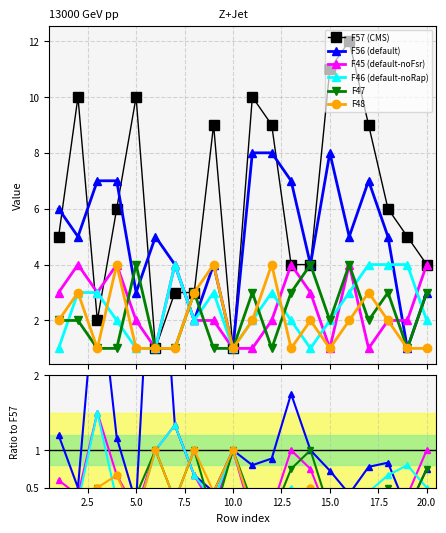

Reading right to left, extract all data points from this chart.

F57 (CMS): 4.0	5.0	6.0	9.0	12.0	11.0	4.0	4.0	9.0	10.0	1.0	9.0	3.0	3.0	1.0	10.0	6.0	2.0	10.0	5.0
F56 (default): 0.8	0.2	0.8	0.8	0.4	0.7	1.0	1.8	0.9	0.8	1.0	0.4	0.7	1.3	5.0	0.3	1.2	3.5	0.5	1.2
F45 (default-noFsr): 1.0	0.4	0.3	0.1	0.3	0.1	0.8	1.0	0.2	0.1	1.0	0.2	0.7	1.3	1.0	0.2	0.7	1.5	0.4	0.6
F46 (default-noRap): 0.5	0.8	0.7	0.4	0.2	0.2	0.2	0.5	0.3	0.2	1.0	0.3	0.7	1.3	1.0	0.1	0.3	1.5	0.3	0.2
F47: 0.8	0.2	0.5	0.2	0.3	0.2	1.0	0.8	0.1	0.3	1.0	0.1	1.0	0.3	1.0	0.4	0.2	0.5	0.2	0.4
F48: 0.2	0.2	0.3	0.3	0.2	0.1	0.5	0.2	0.4	0.2	1.0	0.4	1.0	0.3	1.0	0.1	0.7	0.5	0.3	0.4